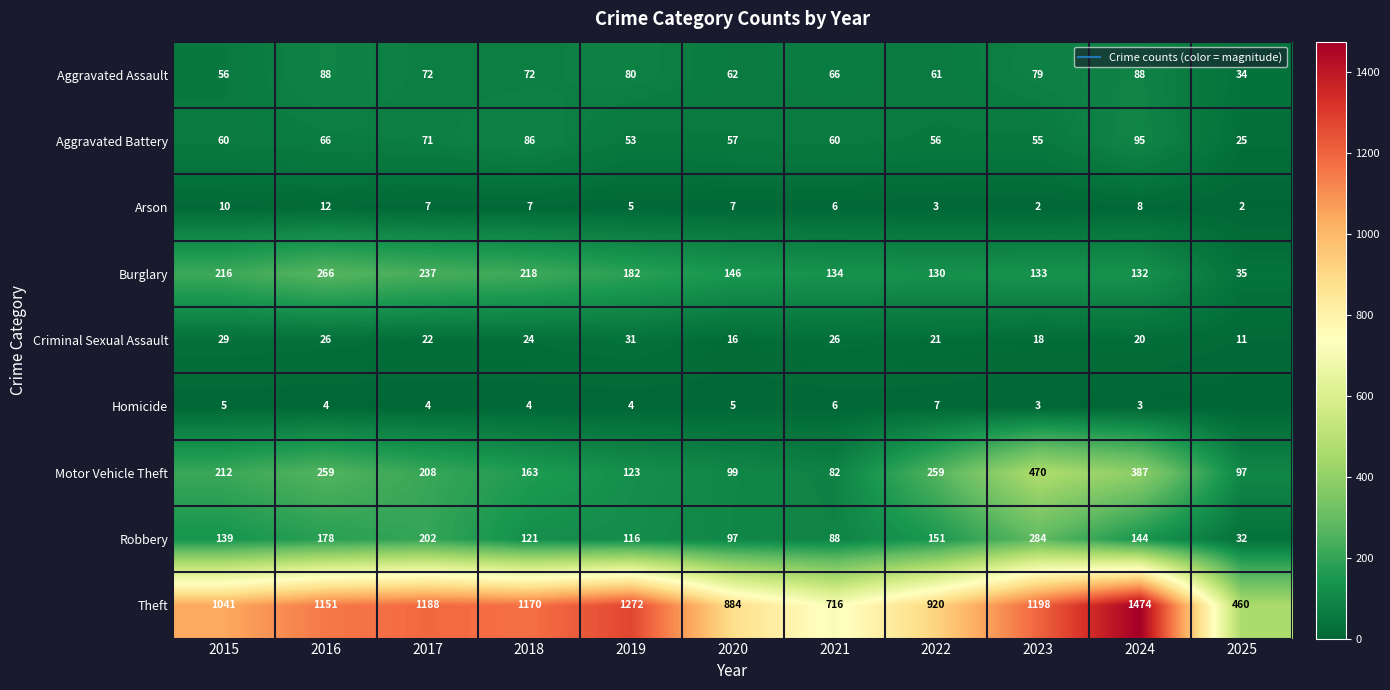

Read the Theft value at 2021.

716